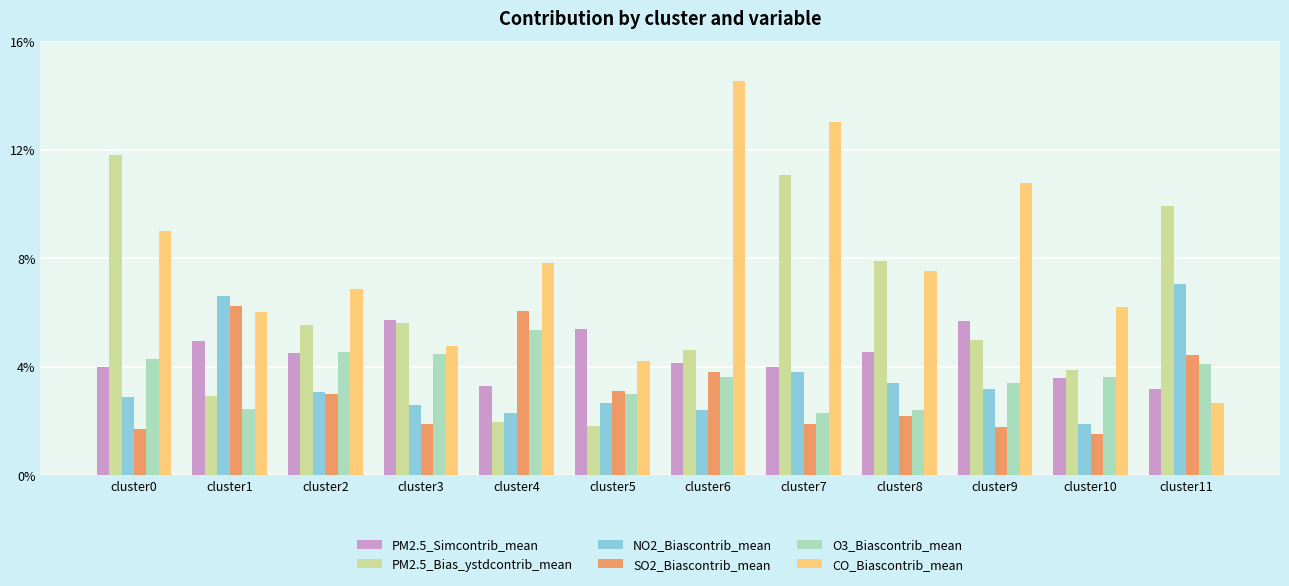

Is it true that PM2.5_Bias_ystdcontrib_mean equals 16.7 at cluster7?

False